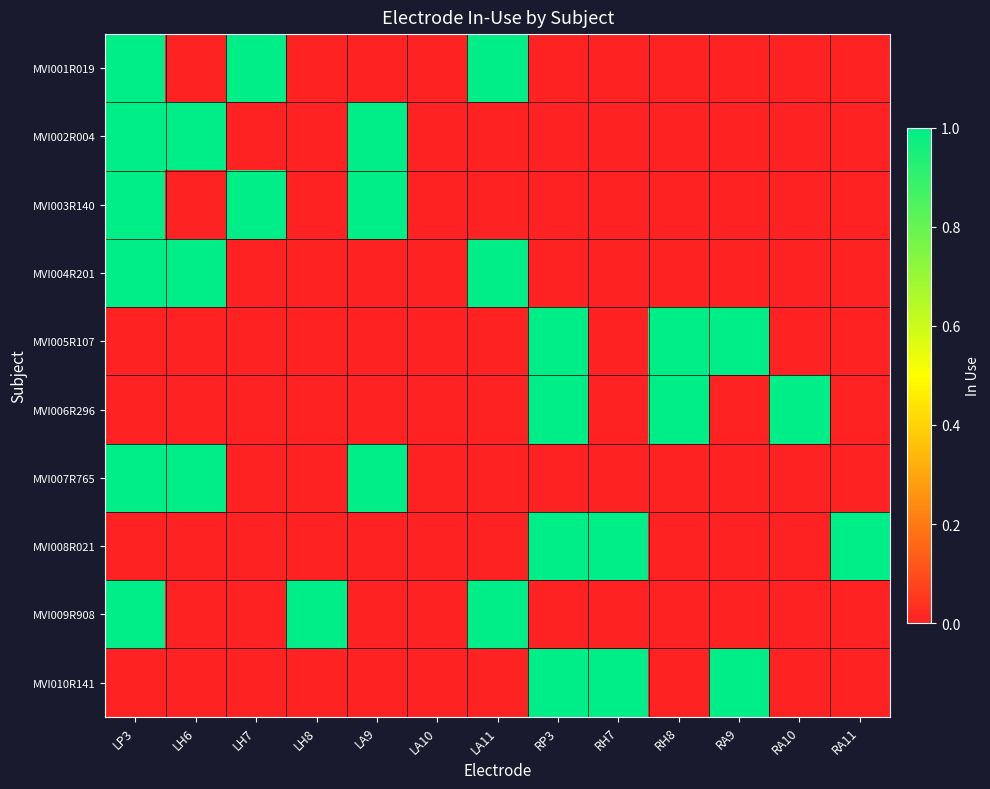

Rank the series at LH8 from lowest to highest value.

MVI001R019, MVI002R004, MVI003R140, MVI004R201, MVI005R107, MVI006R296, MVI007R765, MVI008R021, MVI010R141, MVI009R908